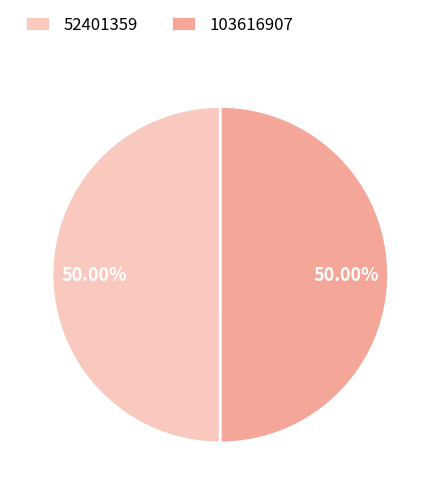

Do 103616907 and 52401359 together represent more than half of the pie?

Yes